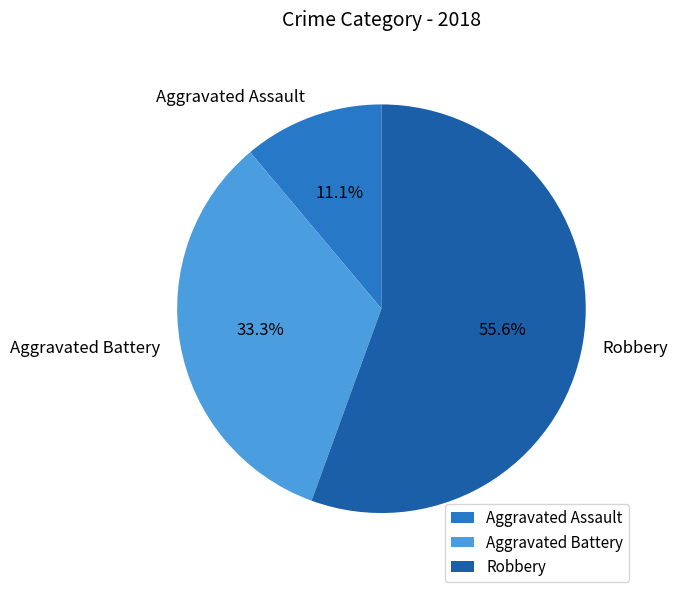

How many slices are in this pie chart?

3